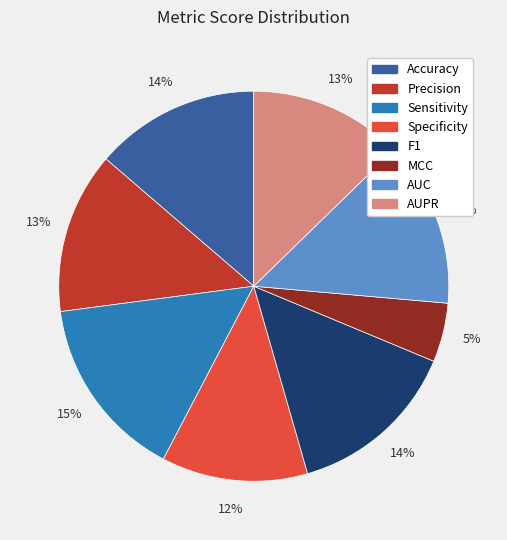

How many slices are in this pie chart?

8